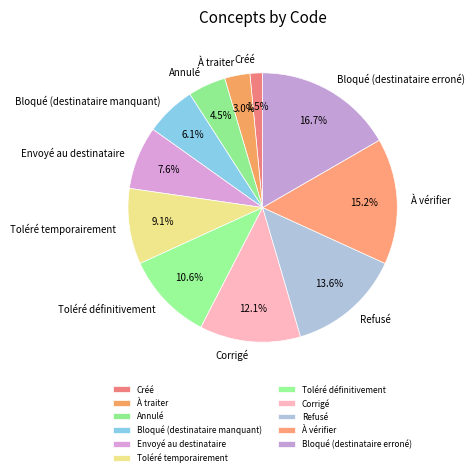

To the nearest percent, what is the difference between the largest and smallest slice percentages?

15%